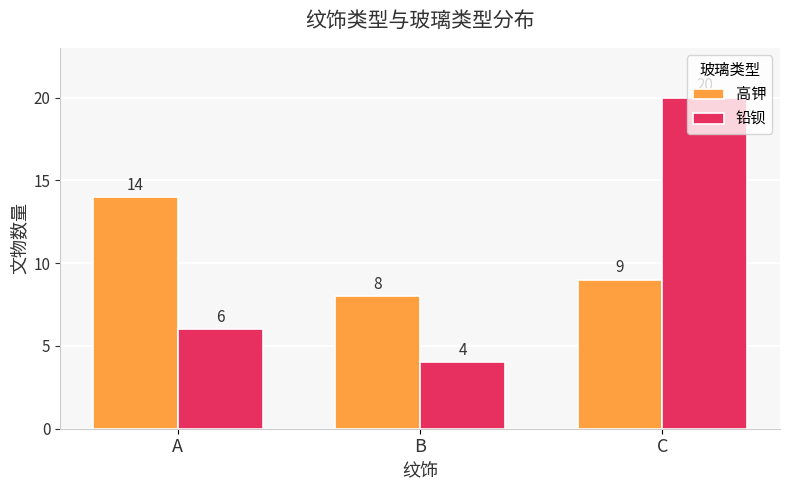

At which label does 高钾 reach its minimum?

B